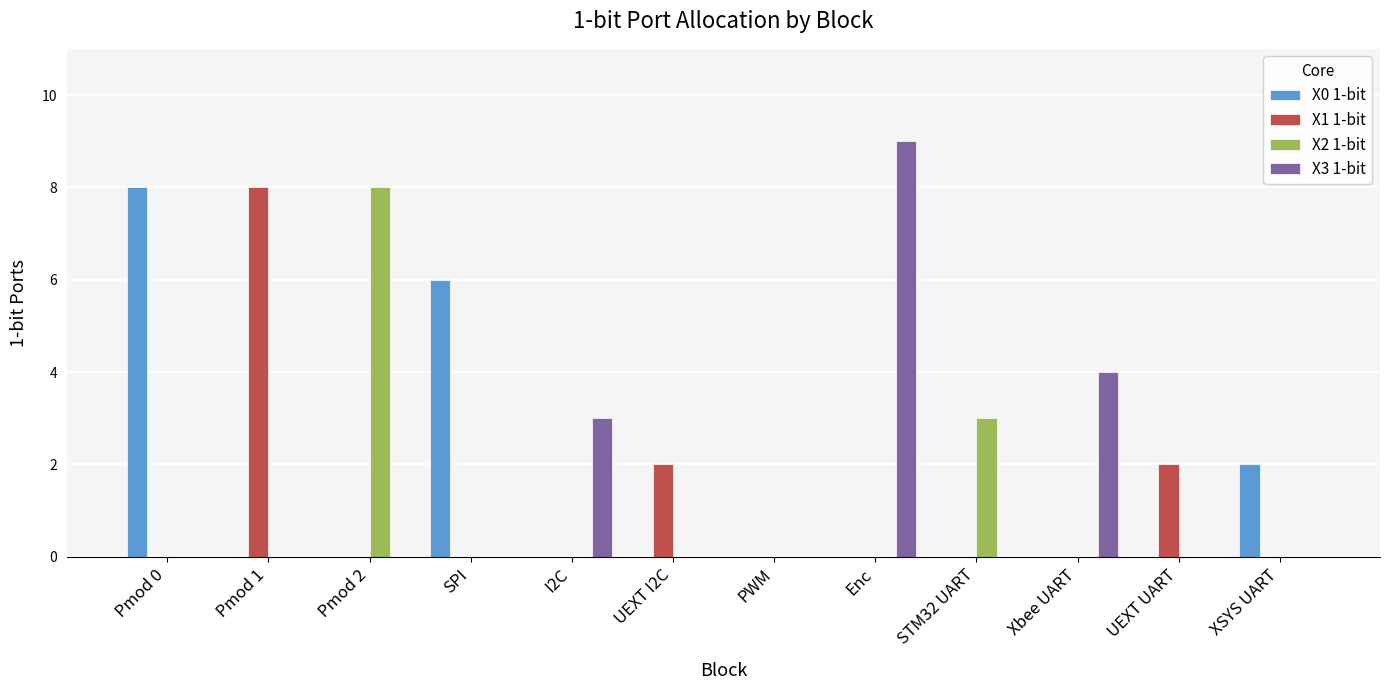

Which series has the widest spread of values?

X3 1-bit